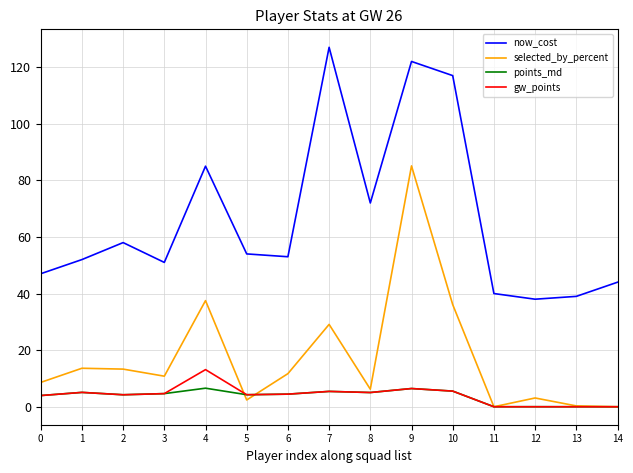

Is this an area chart (filled region under the line)?

No